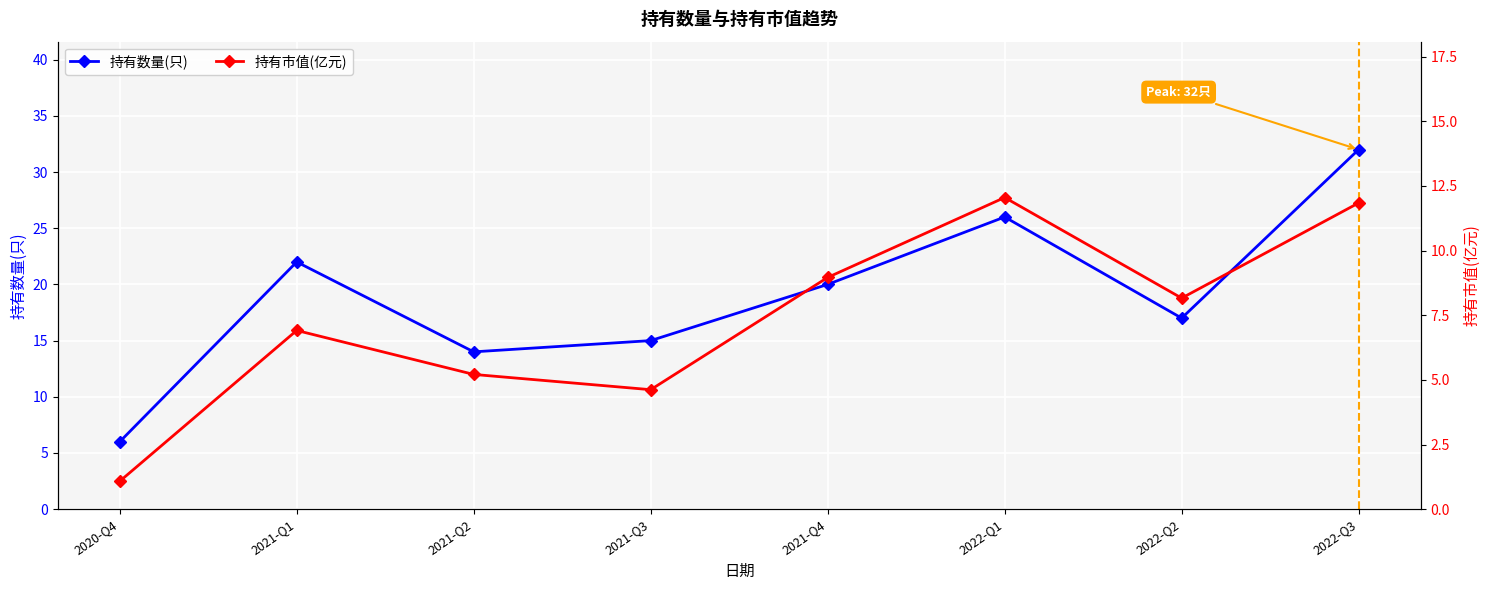

Which series changed the most between 2021-Q3 and 2022-Q3?

持有数量(只)